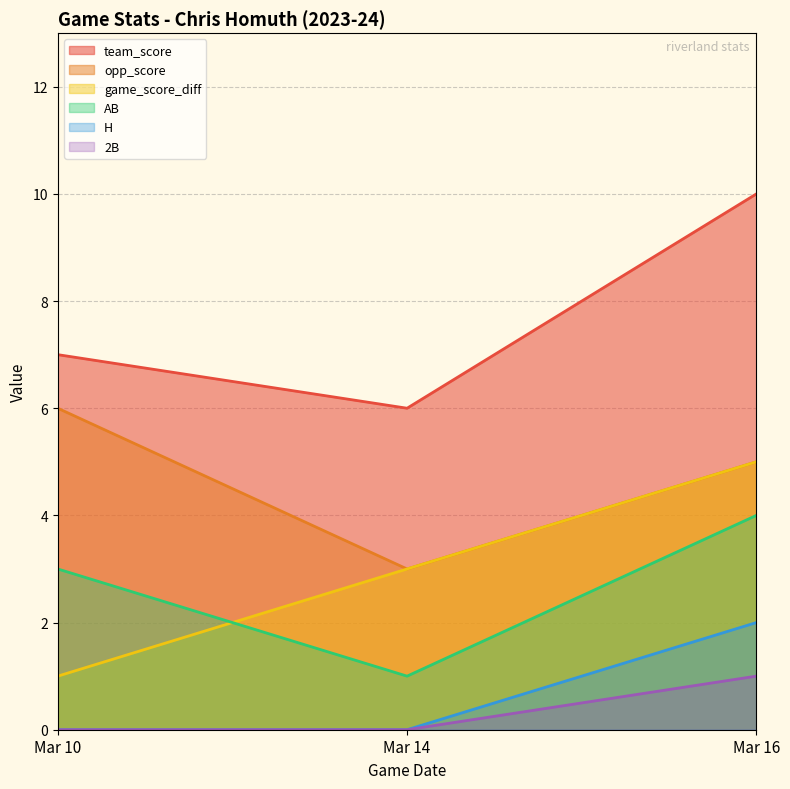

What are all the series names shown in the legend?

team_score, opp_score, game_score_diff, AB, H, 2B